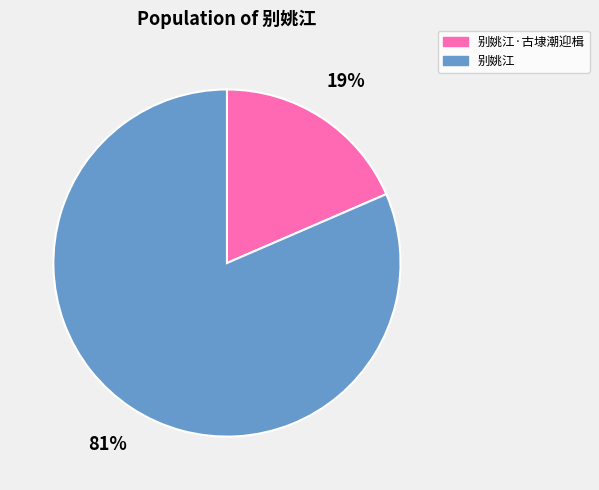

Between 别姚江·古埭潮迎楫 and 别姚江, which is larger?

别姚江